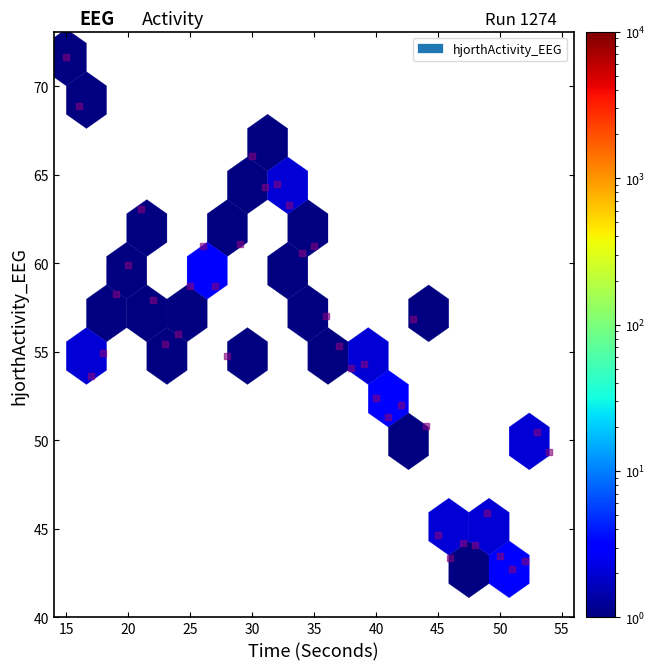

What is the range of Y values (max minus min)?

28.9